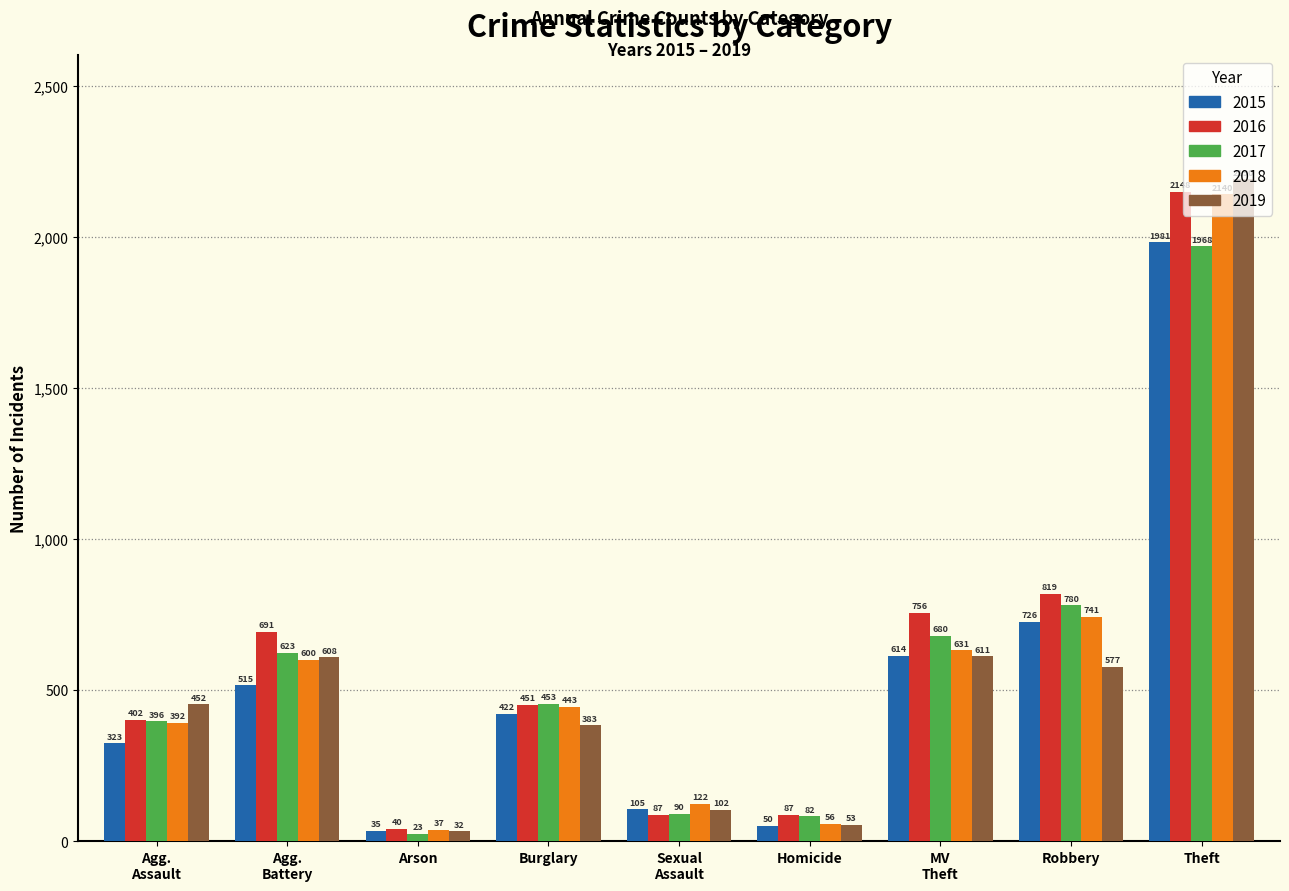

How many data points in 2016 are less than 451?

4